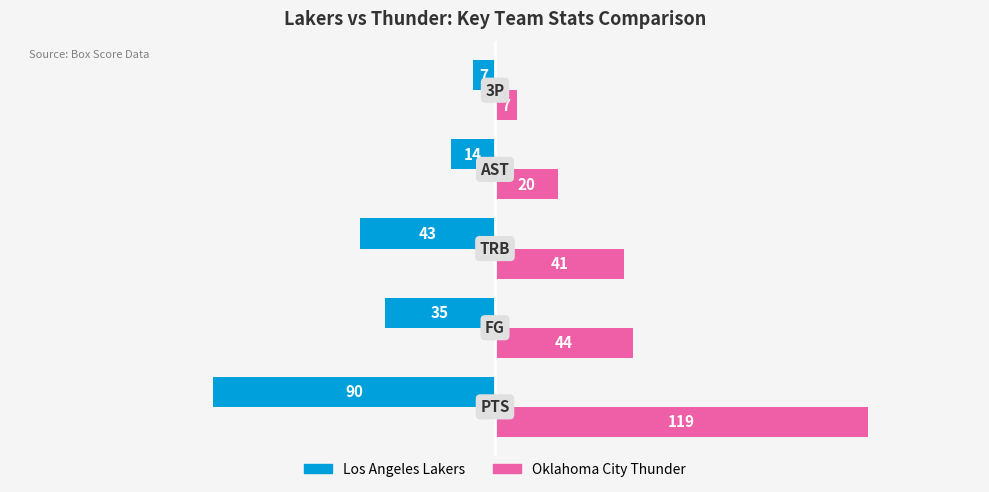

What is the sum of all Oklahoma City Thunder values?

231